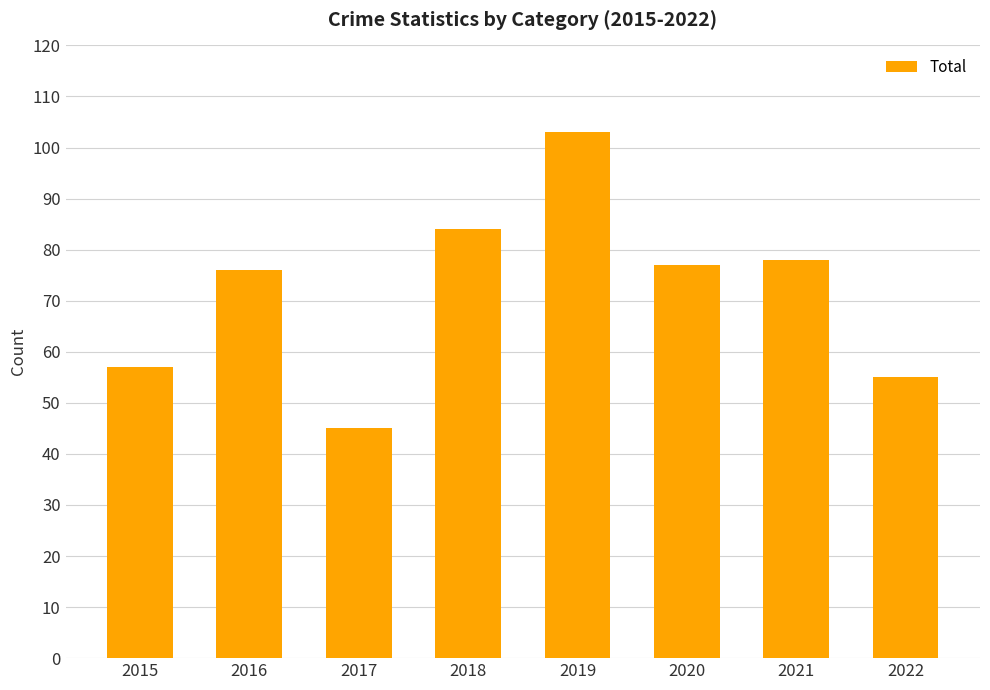

What is the difference between the maximum and minimum values?

58